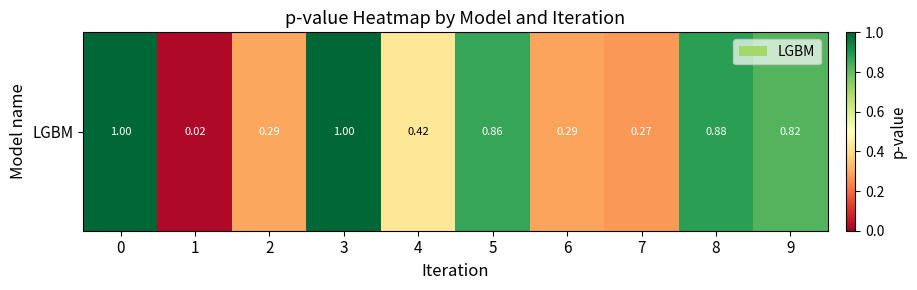

Reading left to right, extract all data points from this chart.

1.0	0.0	0.3	1.0	0.4	0.9	0.3	0.3	0.9	0.8